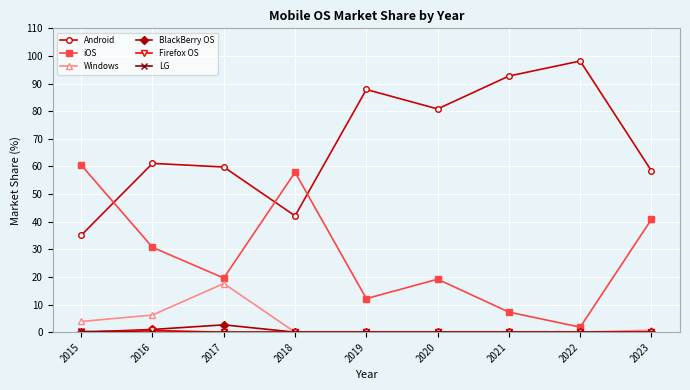

How many lines are shown in the chart?

6